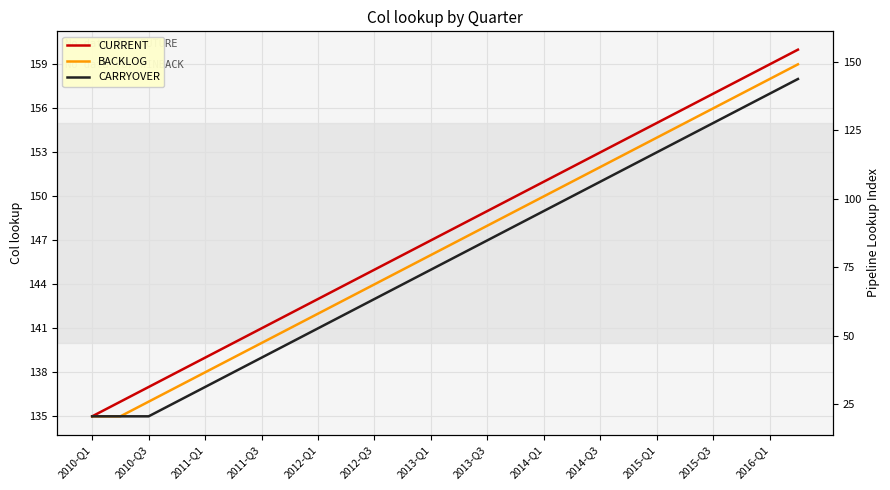

Read the CURRENT value at 2015-Q1, to the nearest 10.

160